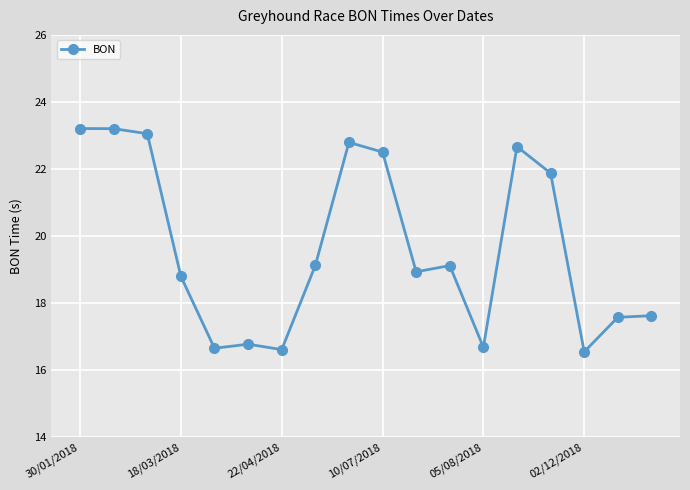

True or false: there are more than 2 points higher than both neighbors.

True